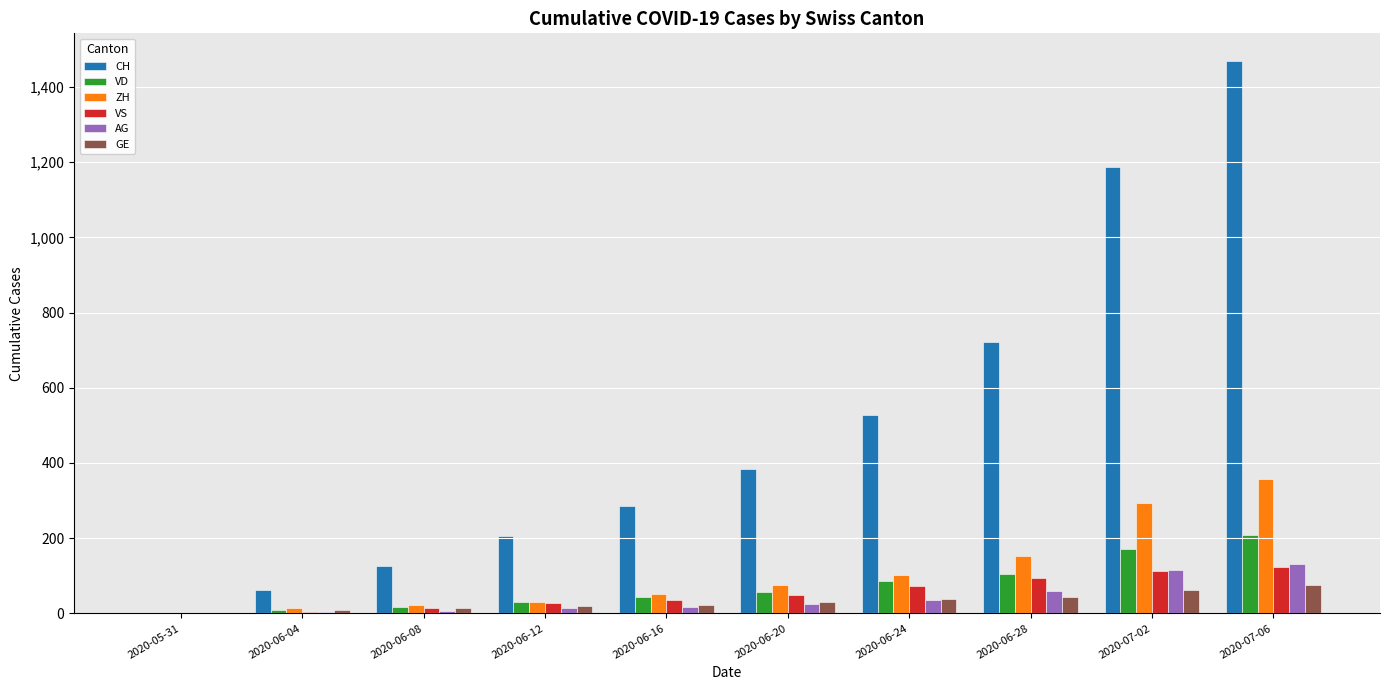

Is the value of CH at 2020-06-12 greater than the value of ZH at 2020-06-28?

Yes